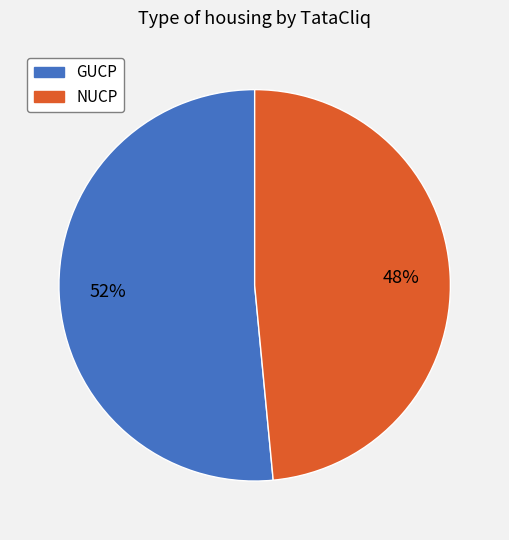

Does GUCP represent more than half of the total?

Yes